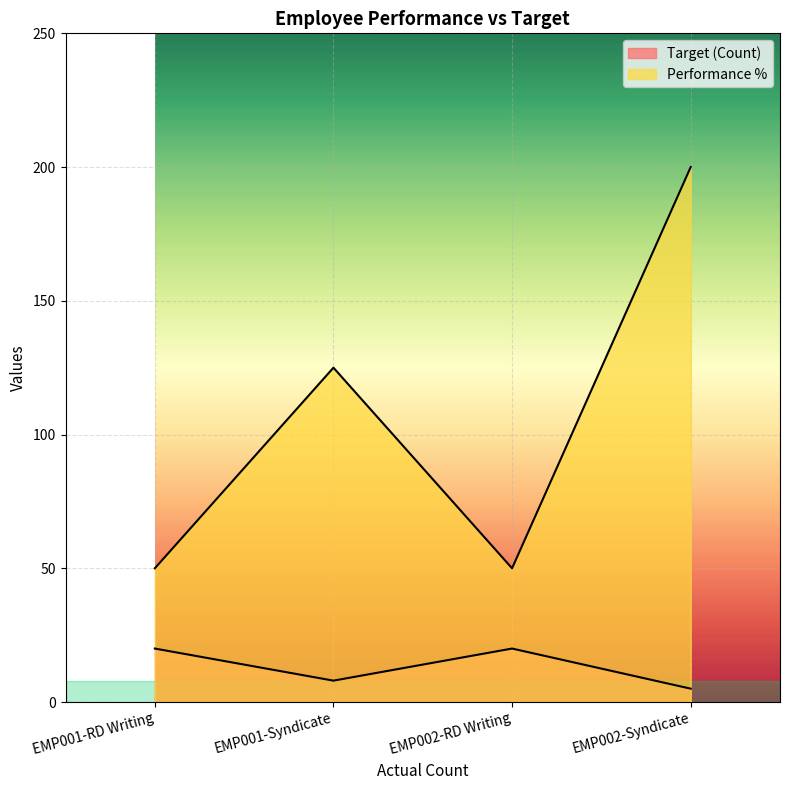

What is the greatest value displayed?

200